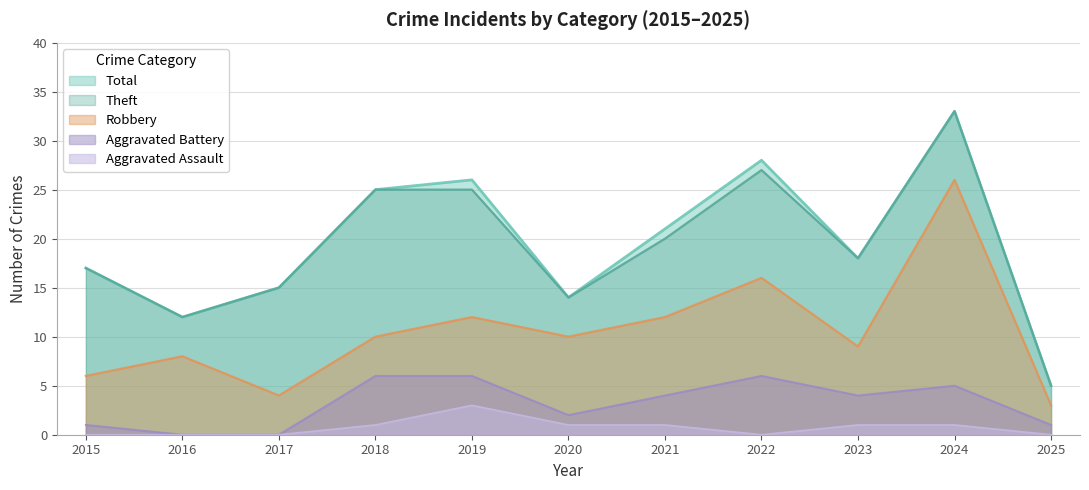

What is the maximum value shown in the chart?

33